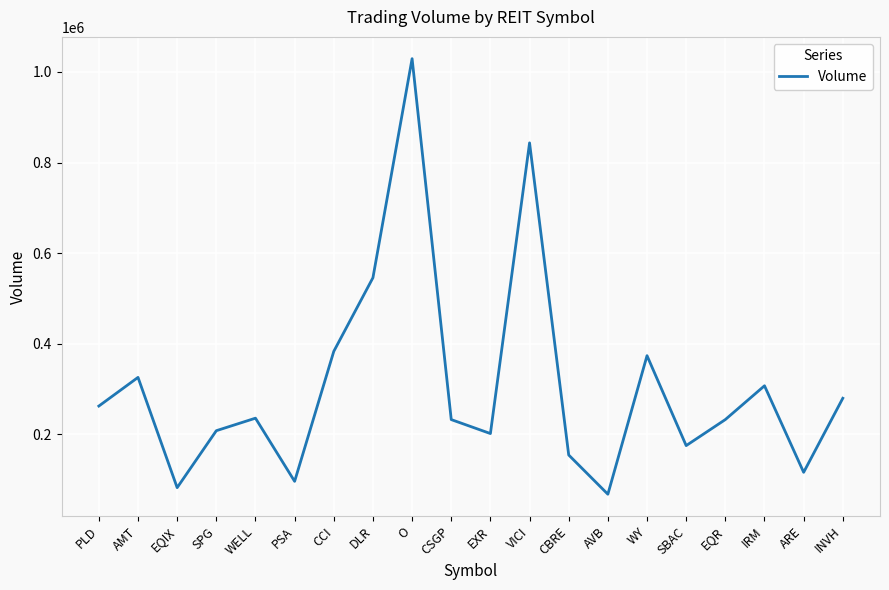

What is the change in value from AMT to CCI?

+57477